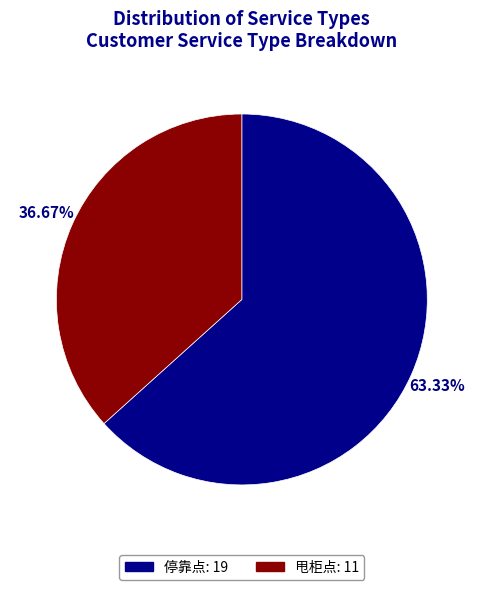

The 甩柜点 slice represents 48% of the pie. True or false?

False